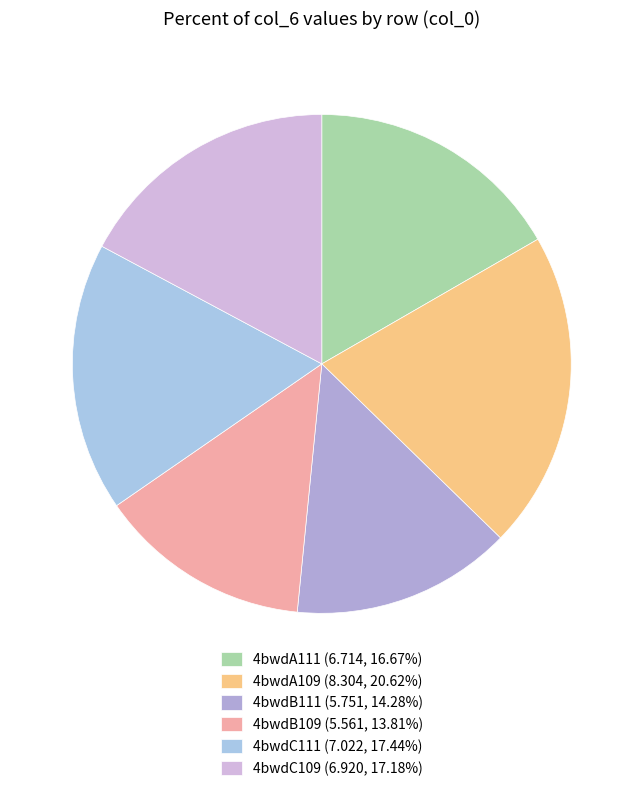

What percentage is the 4bwdC109 slice, to the nearest percent?

17%